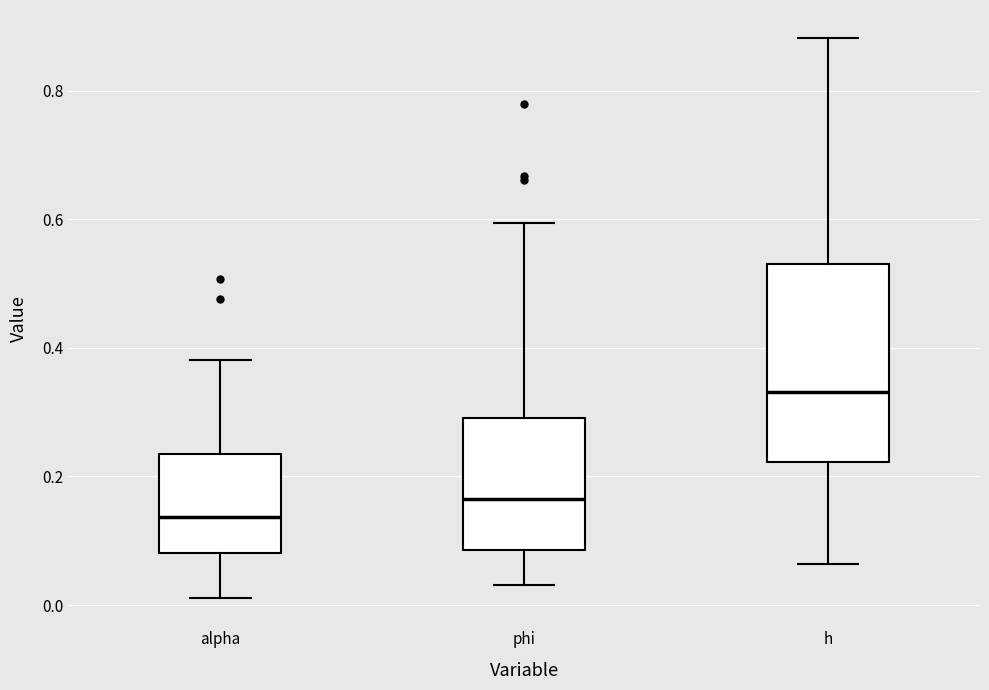

Which box's median line is the lowest?

alpha